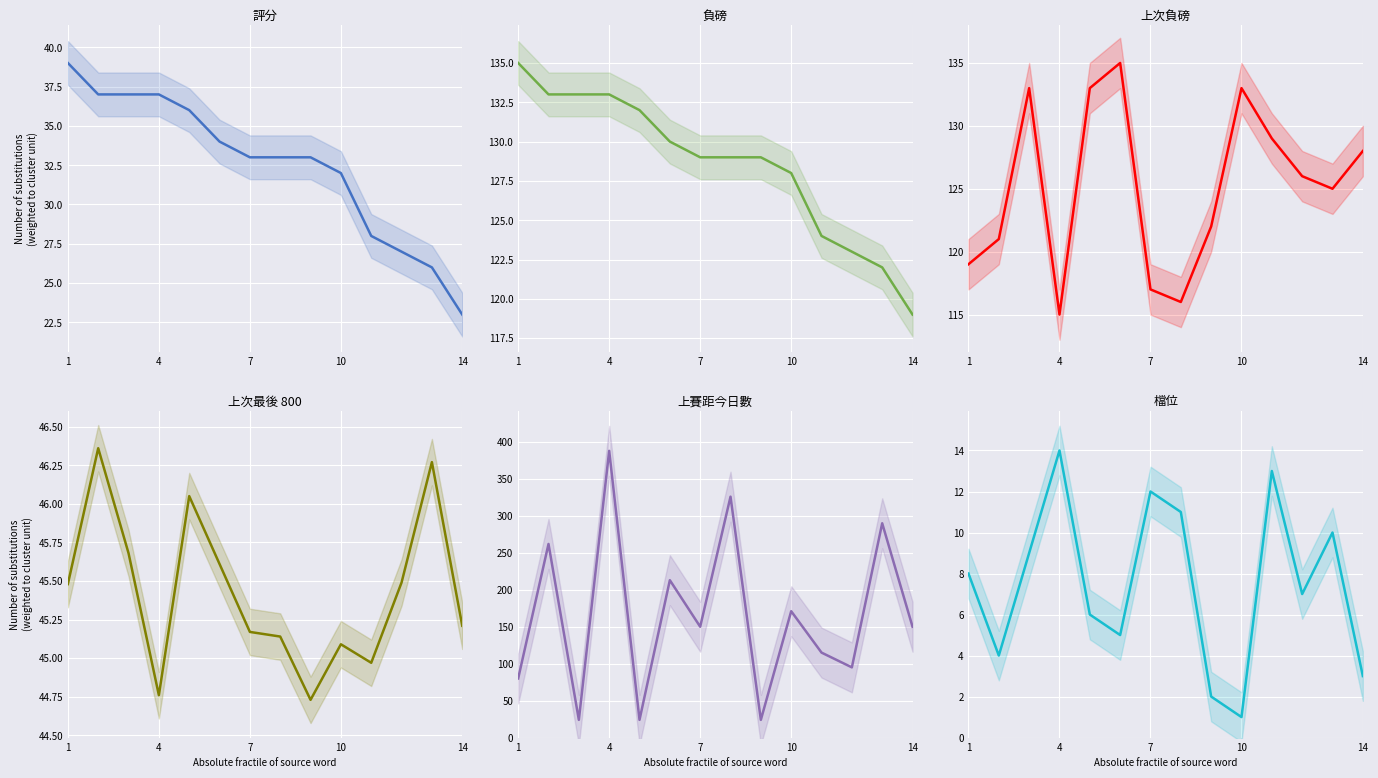

True or false: 上次最後 800 and 評分 intersect in this chart.

False